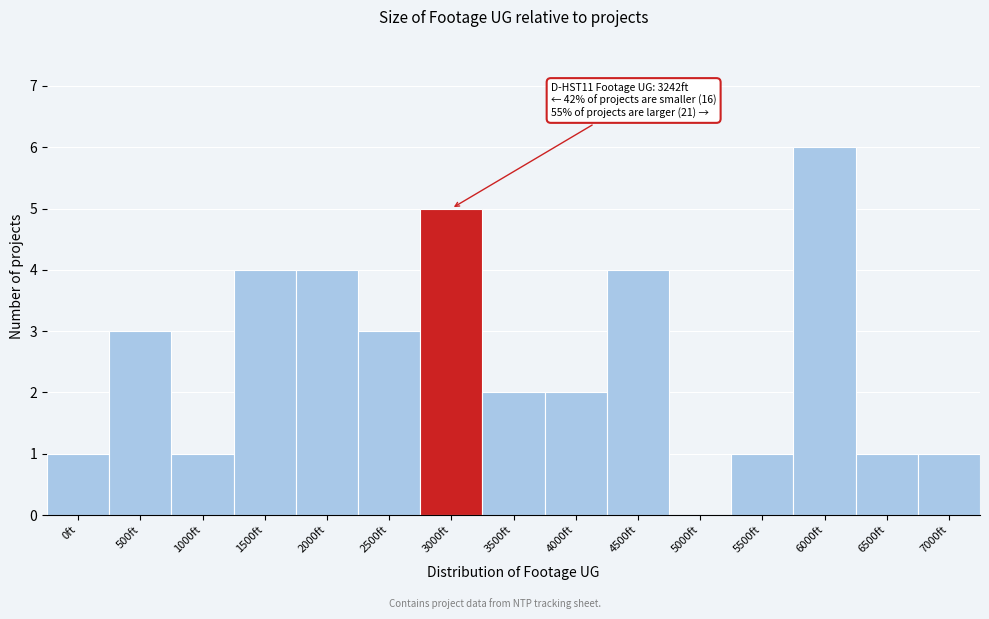

Reading left to right, list all the values displayed in this chart.

0ft=1	500ft=3	1000ft=1	1500ft=4	2000ft=4	2500ft=3	3000ft=5	3500ft=2	4000ft=2	4500ft=4	5000ft=0	5500ft=1	6000ft=6	6500ft=1	7000ft=1